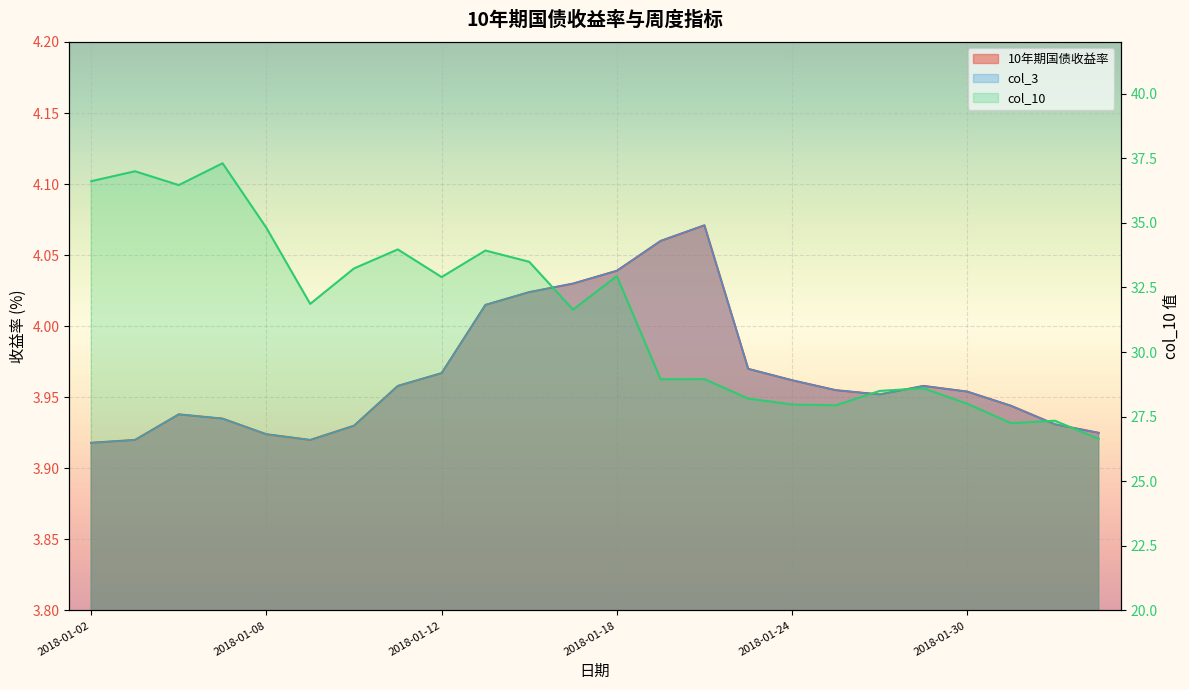

Which category has the highest value across all series?

2018-01-05